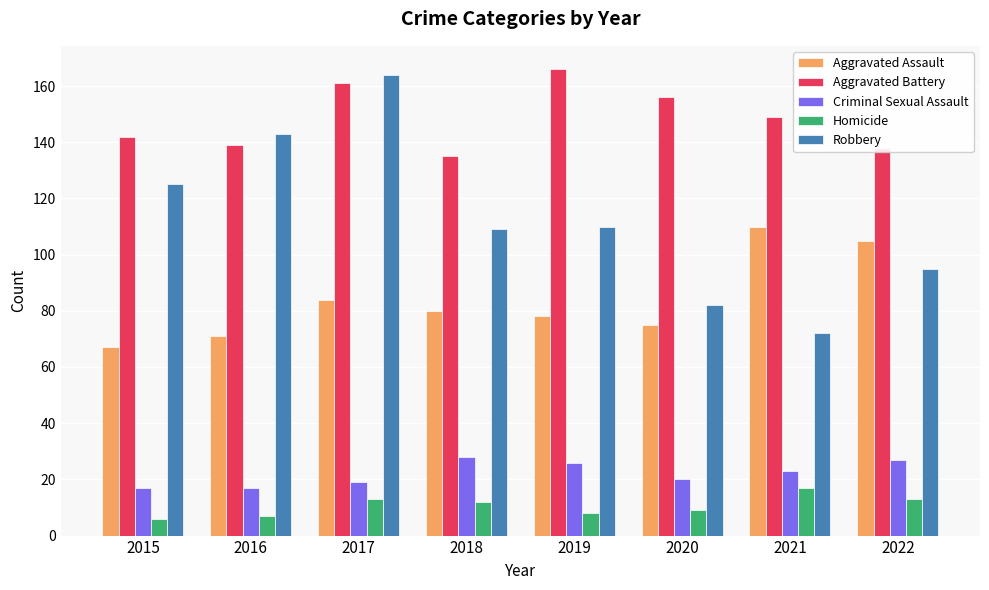

What is the difference between the Criminal Sexual Assault values at 2020 and 2019?

6